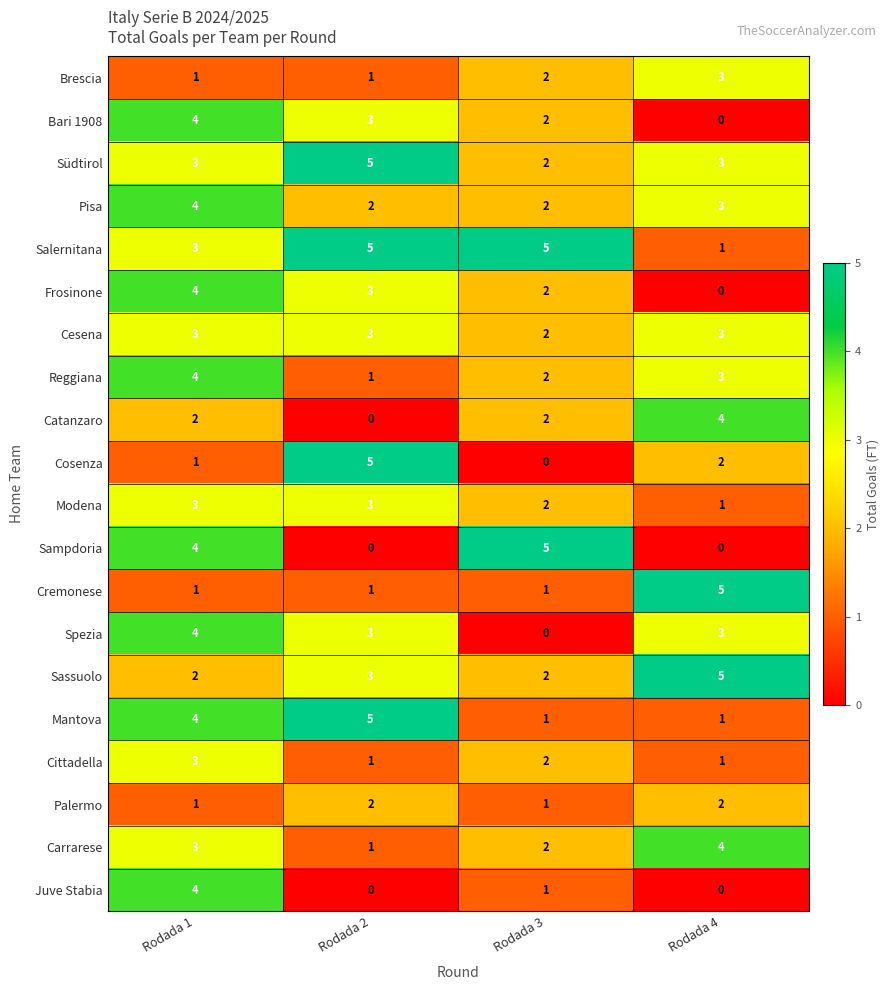

Where does the Bari 1908 series first go above 3?

Rodada 1